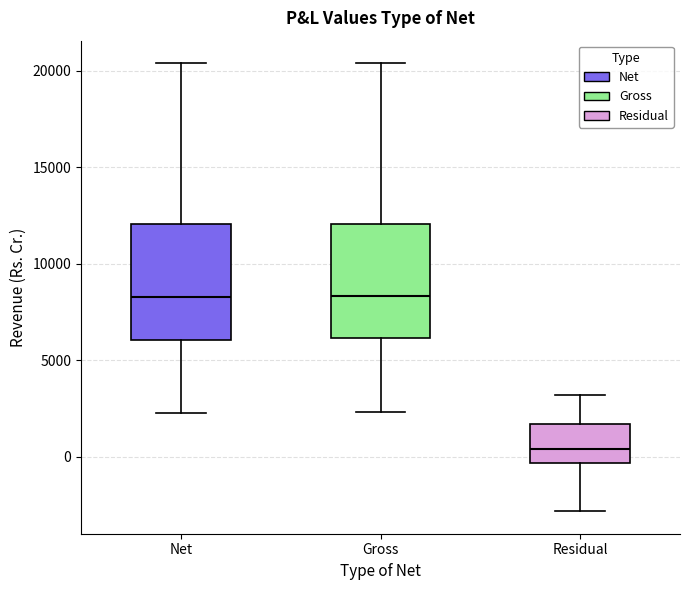

Reading left to right, transcribe this box plot: for each box, give where its median line is, the range the box spans, and where its two whiskers end, as read against the y-axis. The values are not printed on the chart, so give them approximately, as read against the axis.

Net: median 8500, box 6000 to 12000, whiskers 2000 to 20500
Gross: median 8500, box 6000 to 12000, whiskers 2500 to 20500
Residual: median 500, box -500 to 1500, whiskers -3000 to 3000